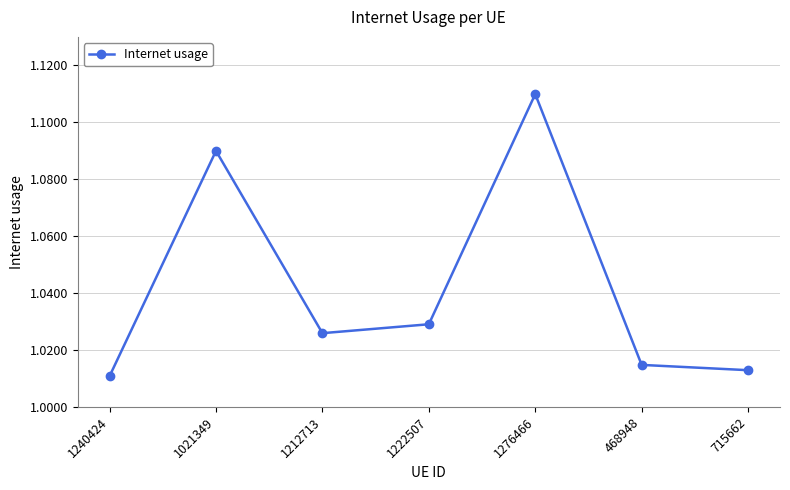

What is the ratio of the value at 1212713 to the value at 1276466?

0.9